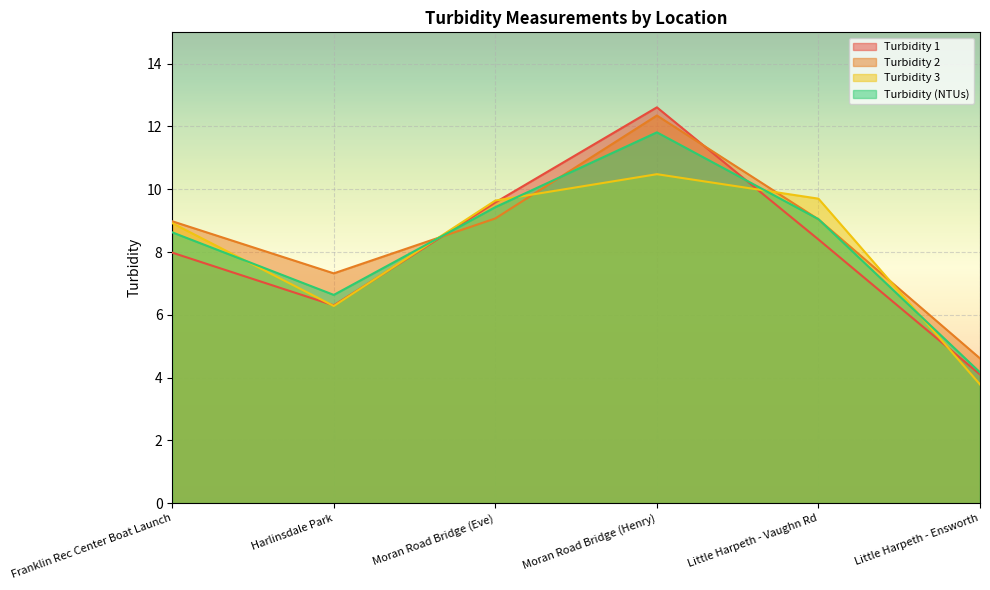

At how many categories does at least one series exceed 5?

5